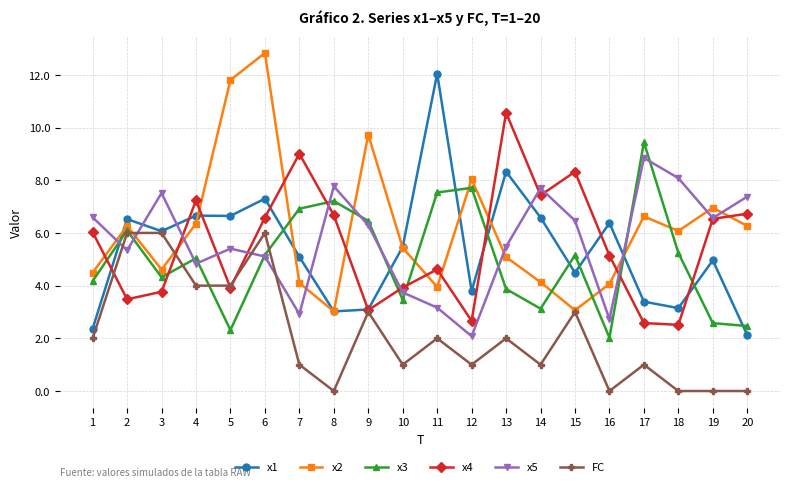

Which label corresponds to the largest value in the chart?

6